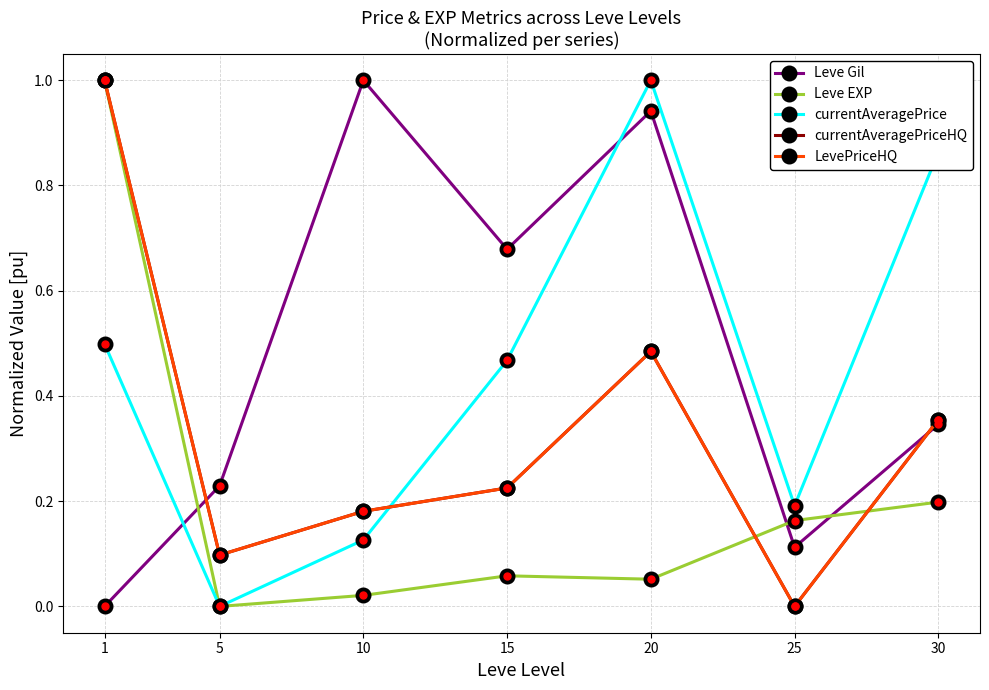

At which category is the sum across all series the highest?

1